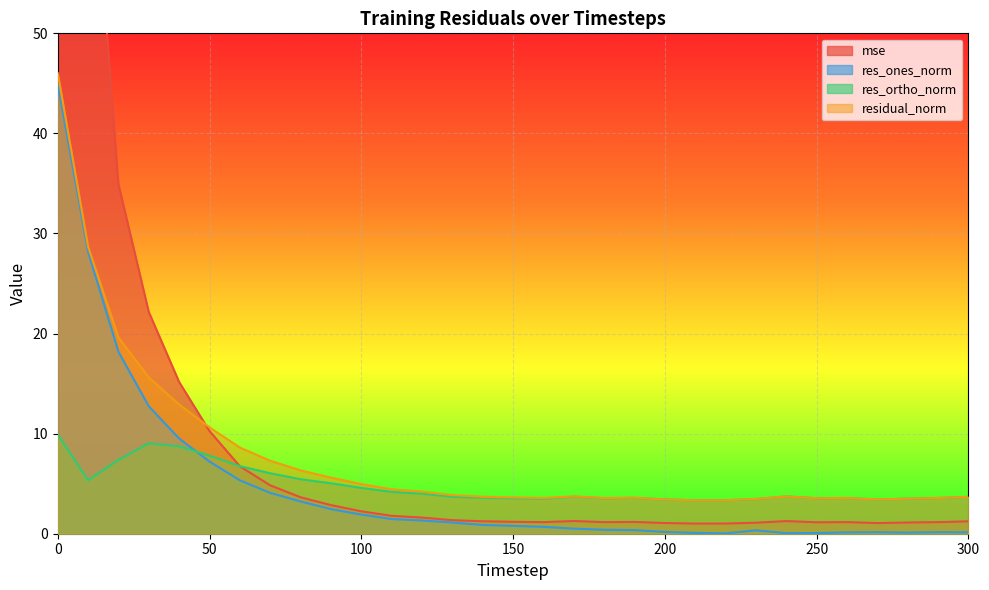

True or false: mse has more than 0 points higher than both neighbors.

True